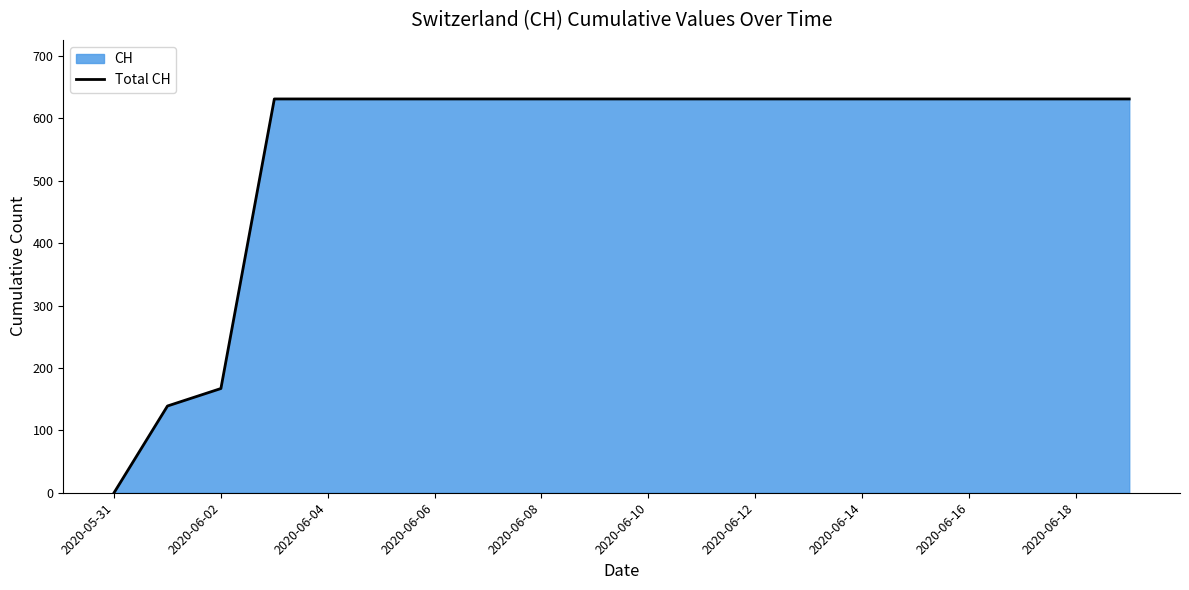

What is the maximum value shown in the chart?

631